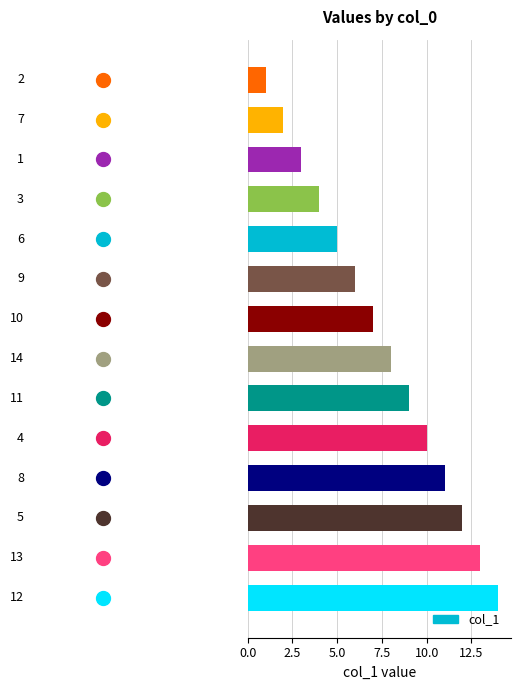

What is the difference between the second highest and minimum values?

12